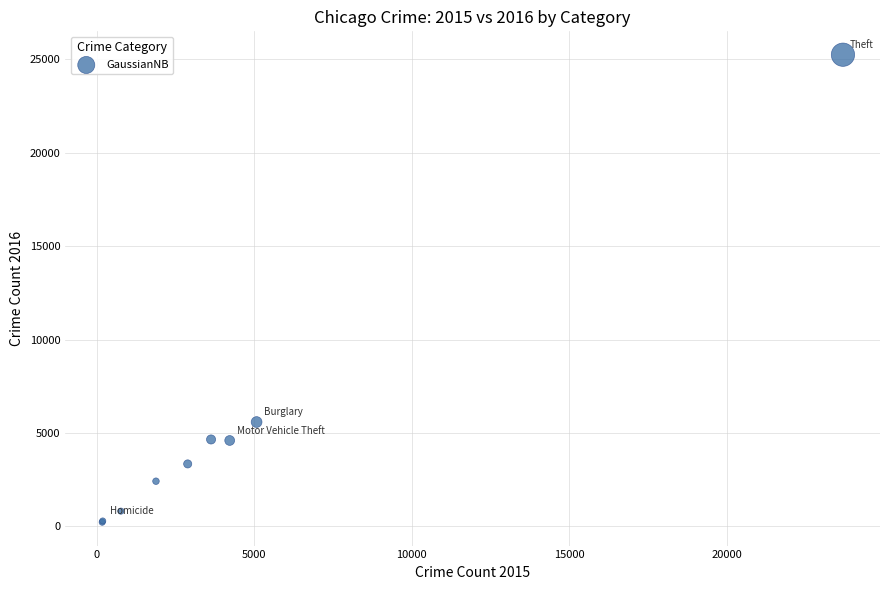

What Y value in the scatter plot is closest to 12733?

5586